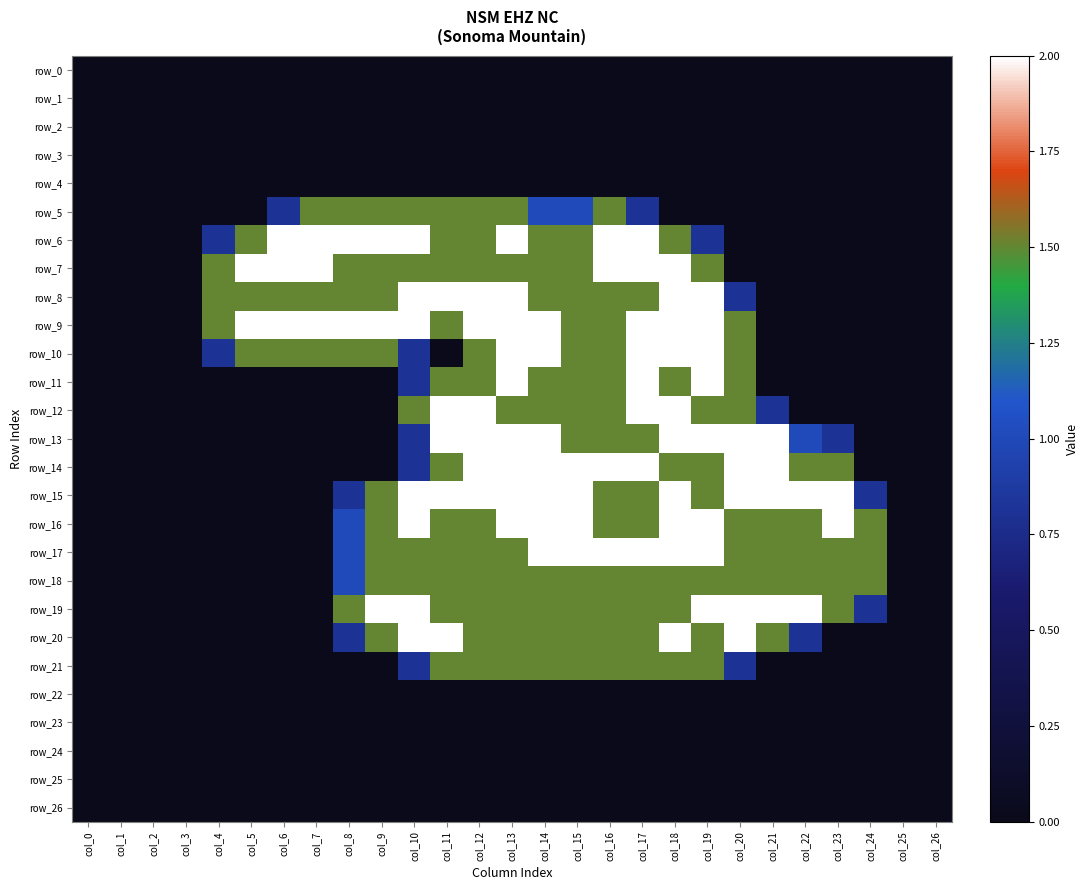

Which category has the lowest value in the row_3 series?

col_0